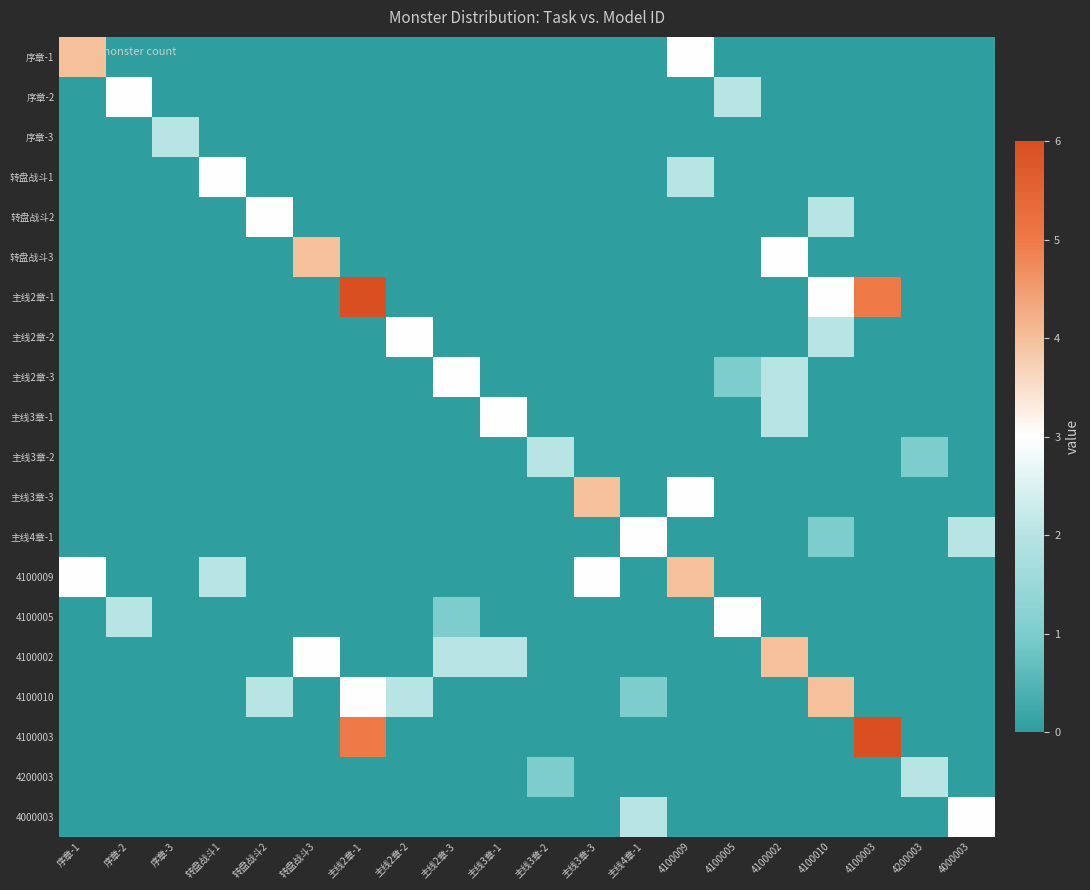

What is the greatest value displayed?

6.0